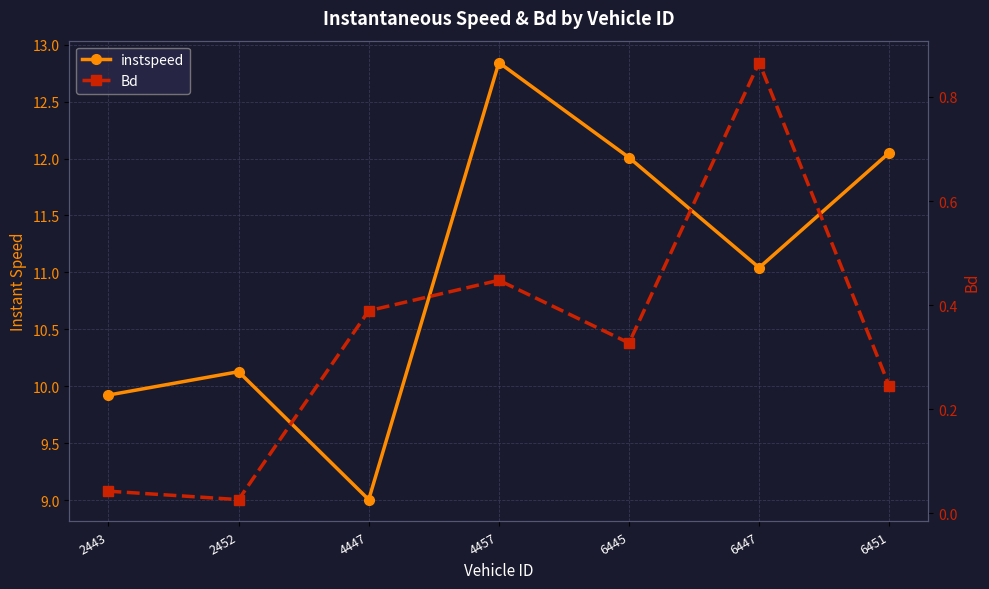

Where is Bd nearest to the value 0?

2452